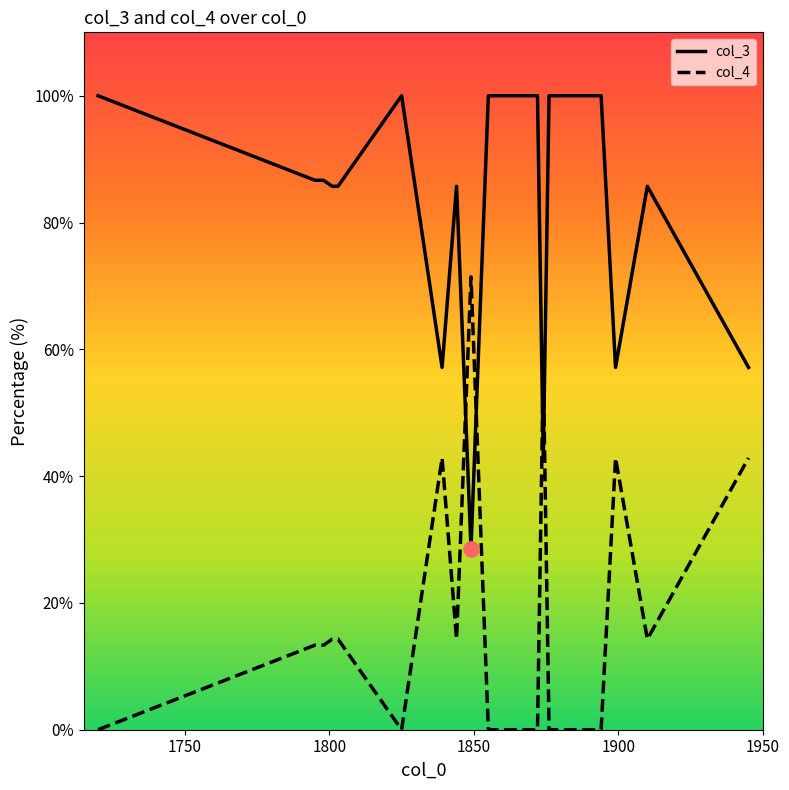

True or false: col_3 and col_4 intersect in this chart.

True